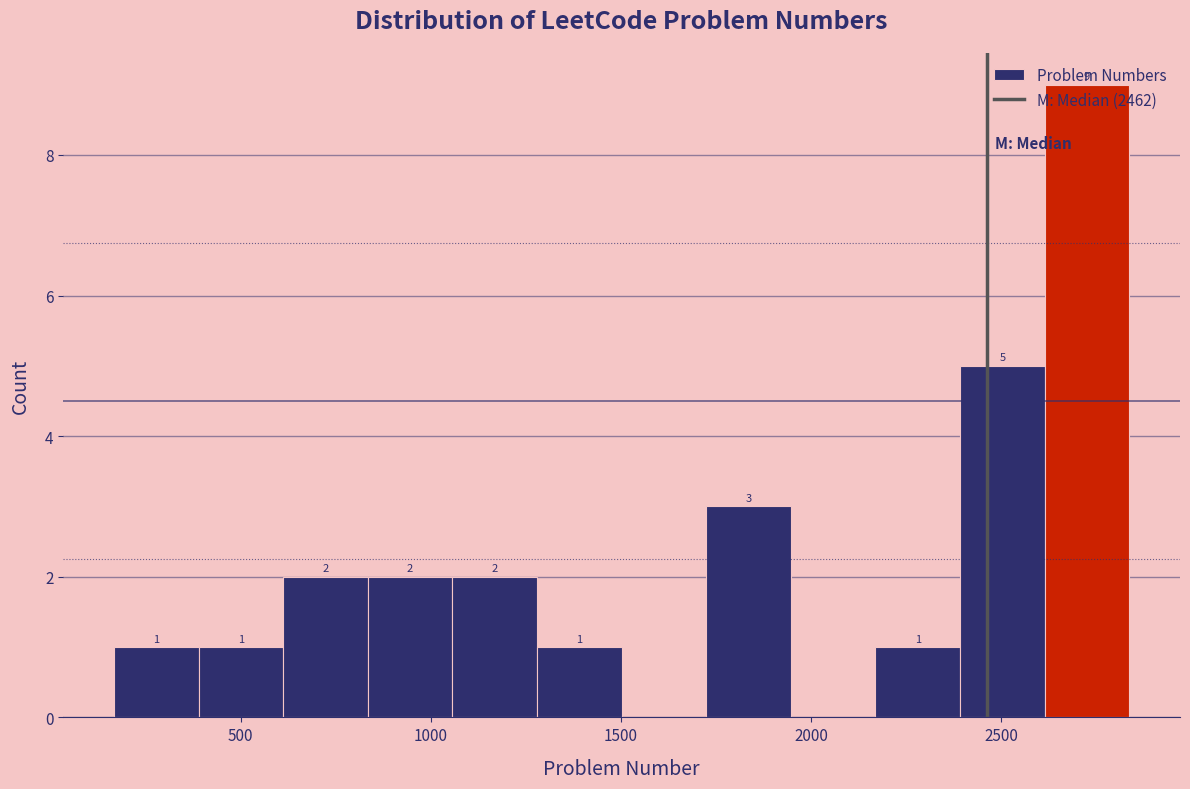

Which range on the x-axis has the tallest bar?

2600 to 2850